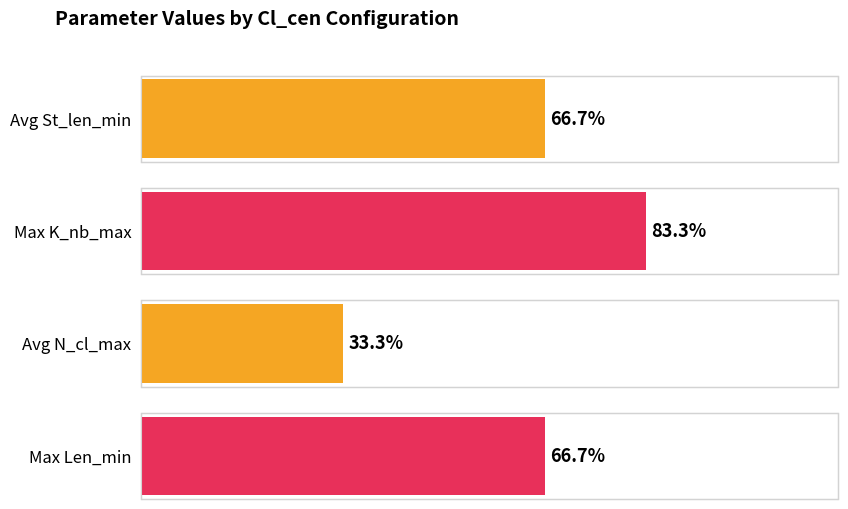

The value of N_cl_max at Median is 35. True or false?

False